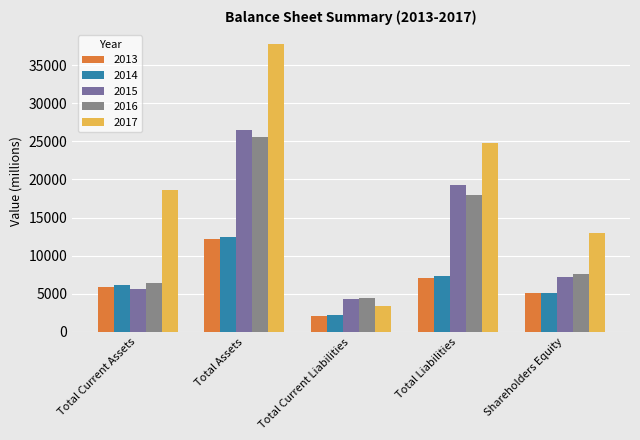

What are all the series names shown in the legend?

2013, 2014, 2015, 2016, 2017